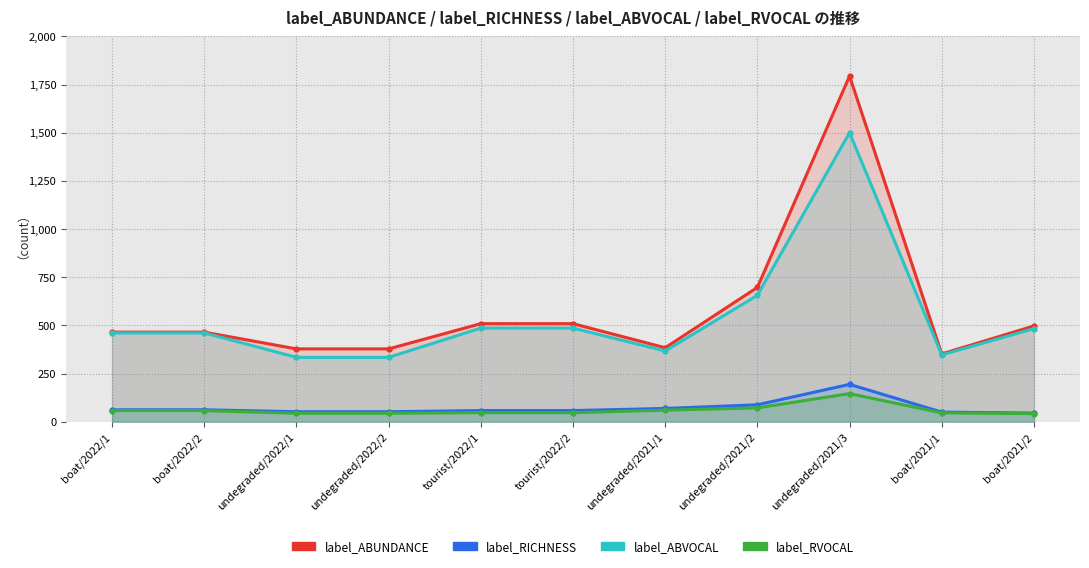

What is the sum of all label_RVOCAL values?

664